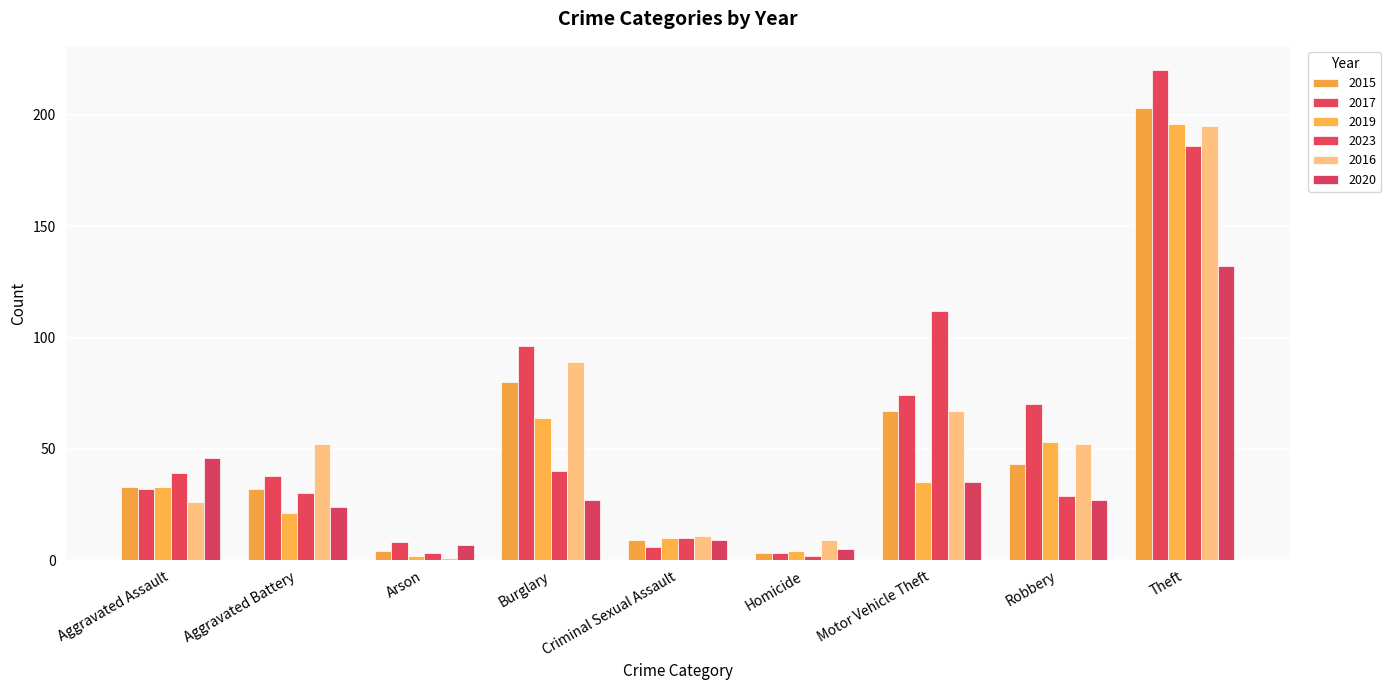

What is the label of the 8th bar from the right?

Aggravated Battery